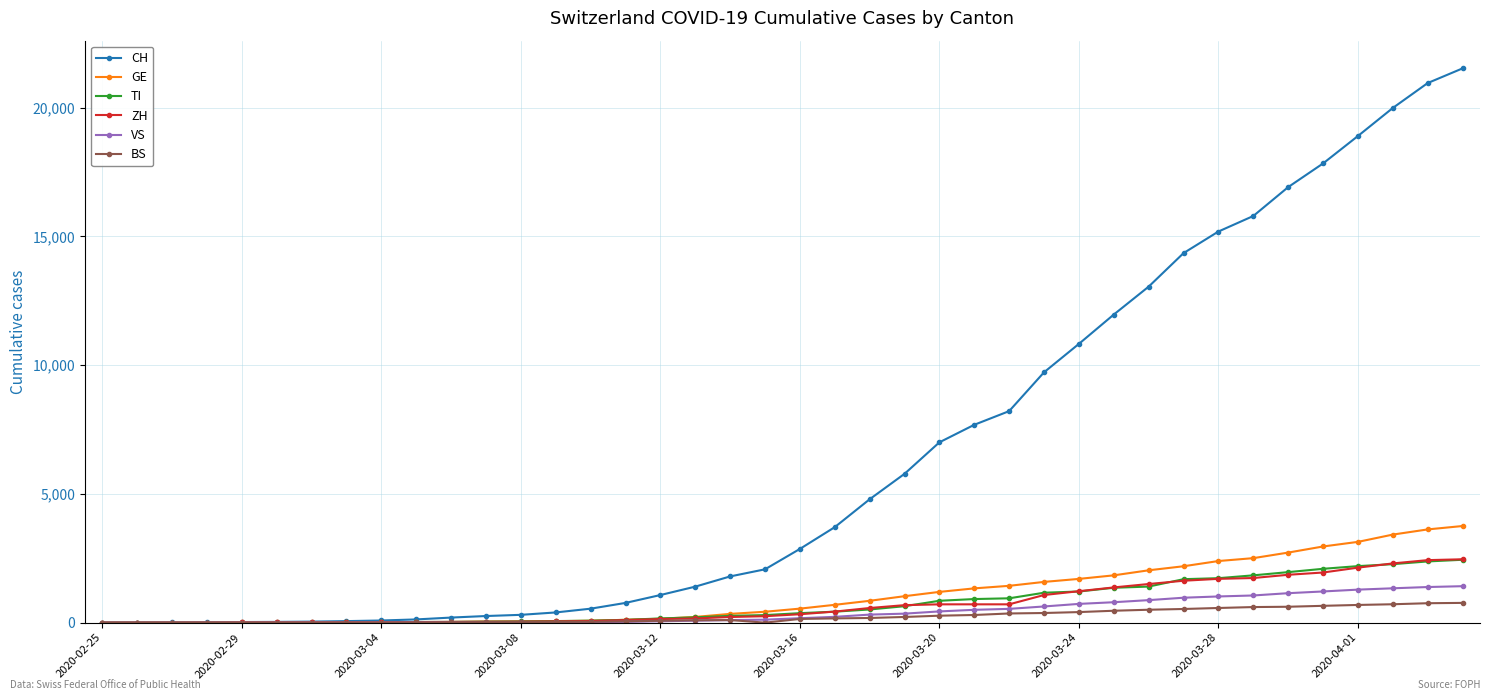

What is the highest value of the CH series?

21529